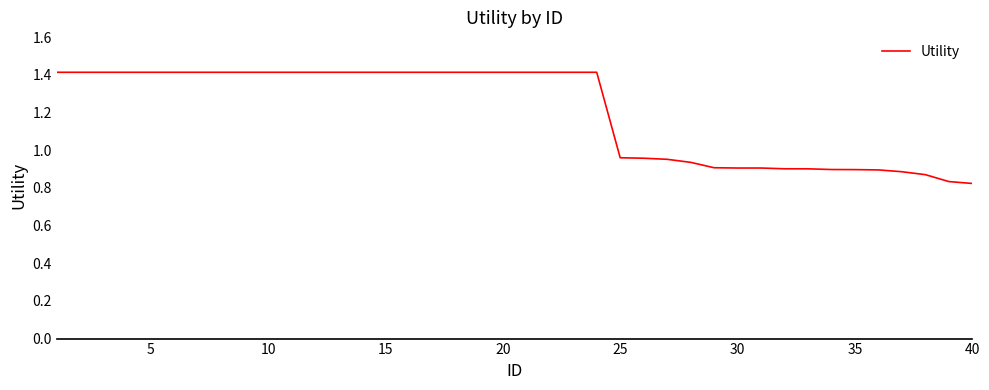

What is the difference between the maximum and second lowest values?

0.6